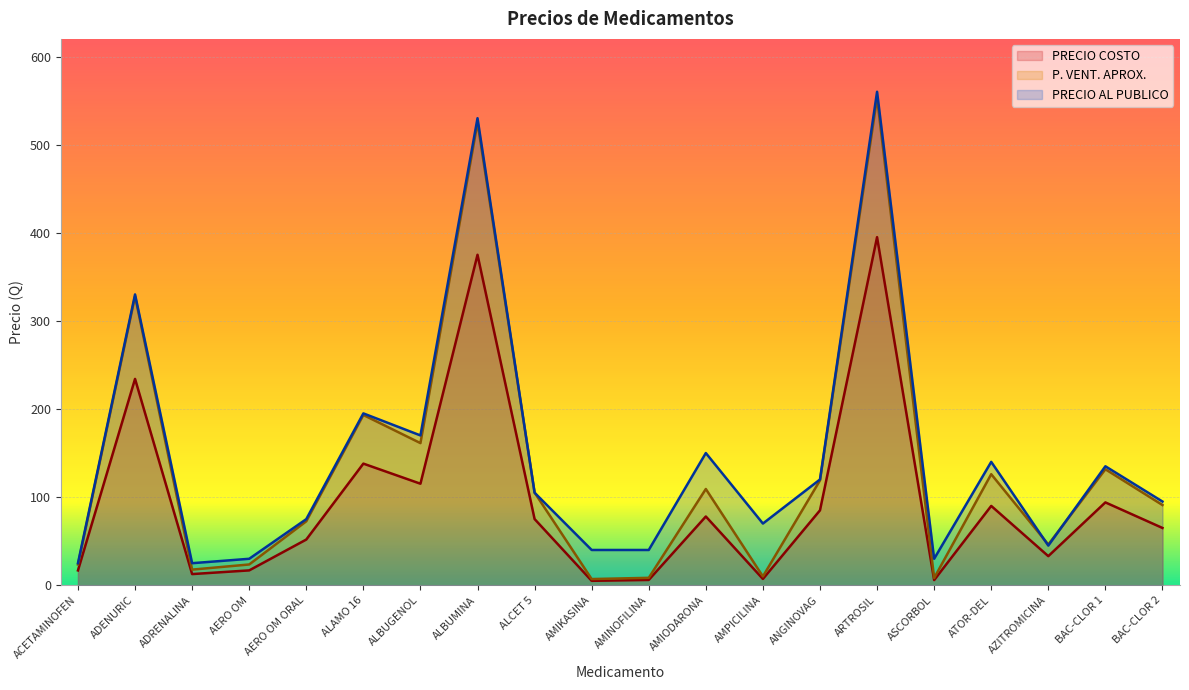

At which label is P. VENT. APROX. closest to 280?

ADENURIC